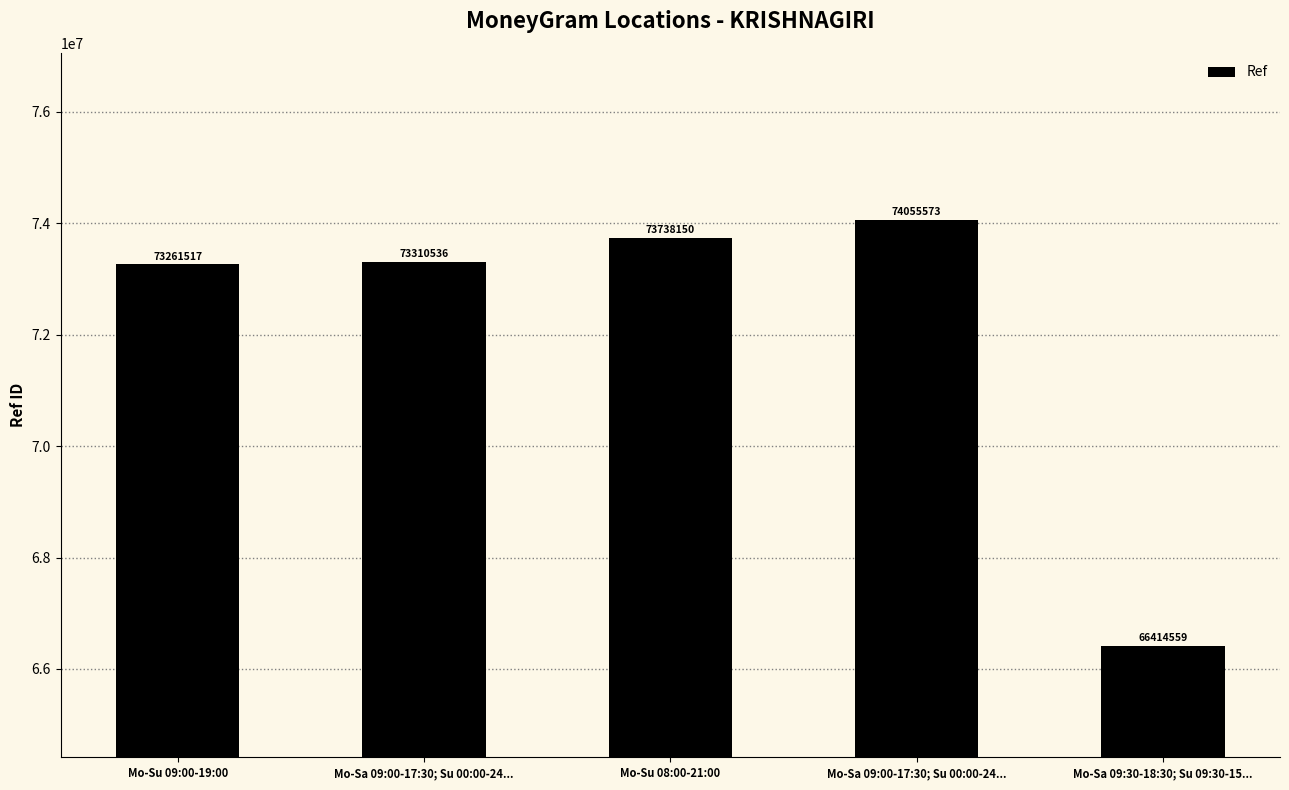

List the labels in order of value, largest first.

Mo-Sa 09:00-17:30; Su 00:00-24..., Mo-Su 08:00-21:00, Mo-Sa 09:00-17:30; Su 00:00-24..., Mo-Su 09:00-19:00, Mo-Sa 09:30-18:30; Su 09:30-15...